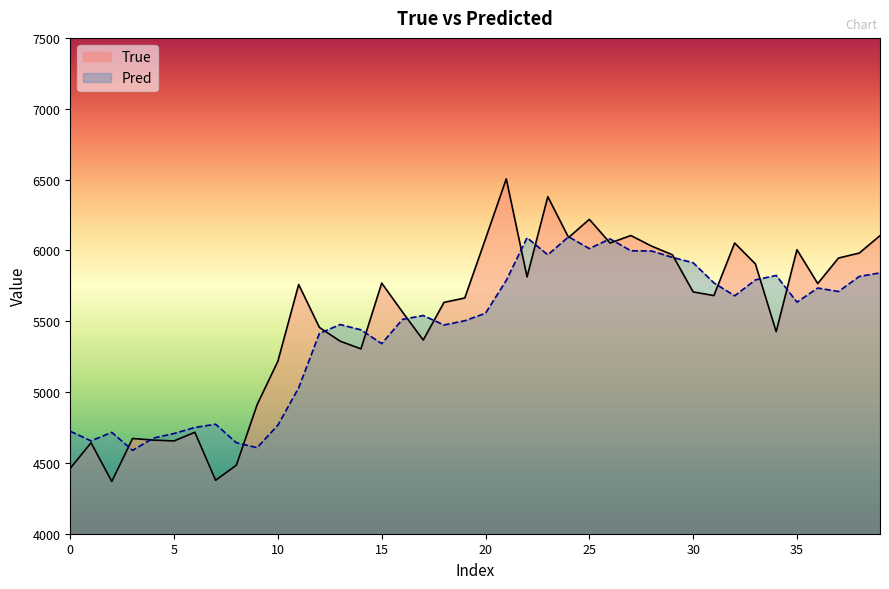

The value of Pred at 10 is 4766.6. True or false?

True